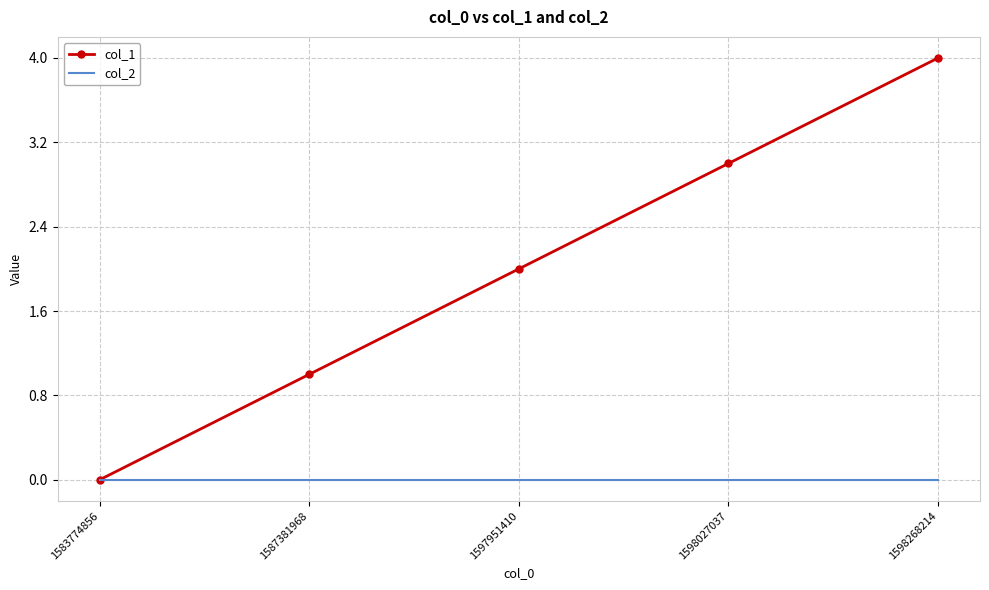

List the series in order of their overall mean, lowest first.

col_2, col_1